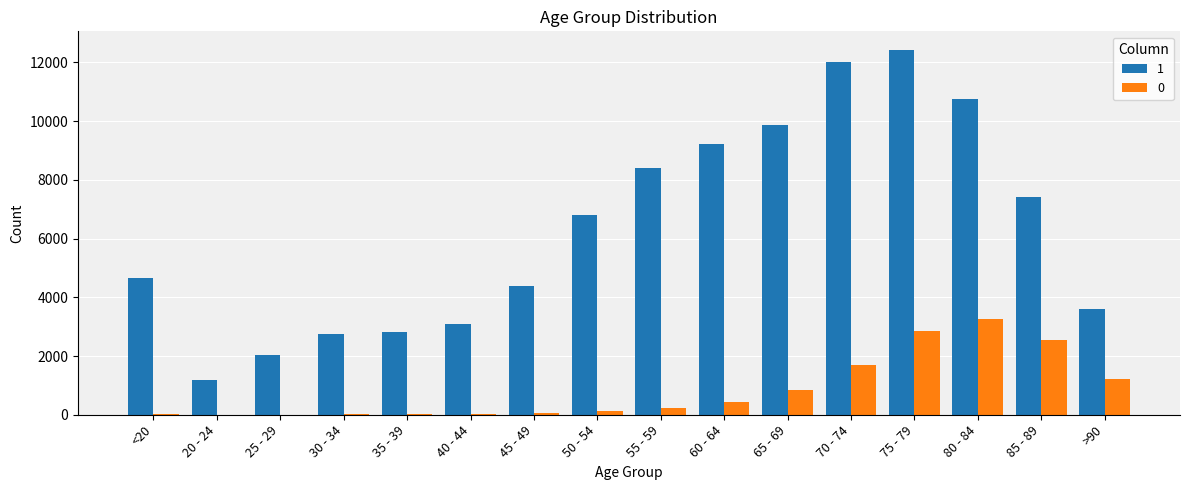

How many distinct data groups are displayed?

2